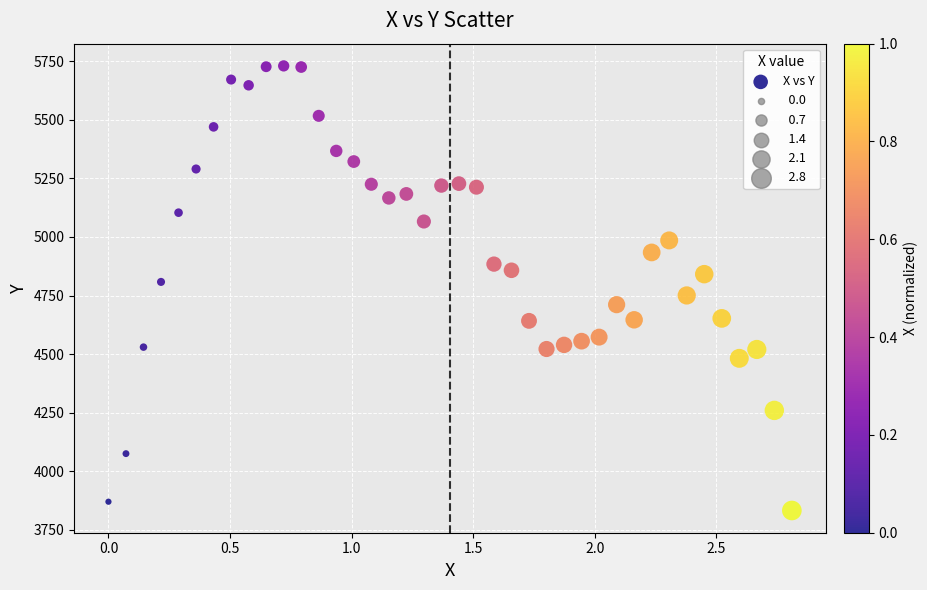

What is the range of Y values (max minus min)?

1897.2